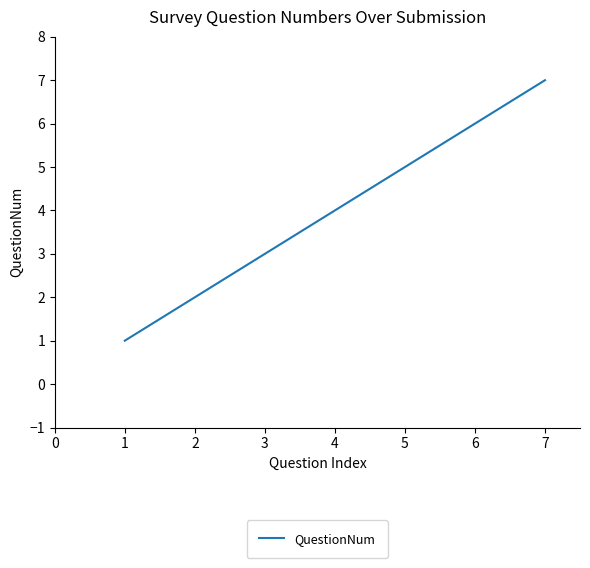

Reading left to right, extract all data points from this chart.

1	2	3	4	5	6	7